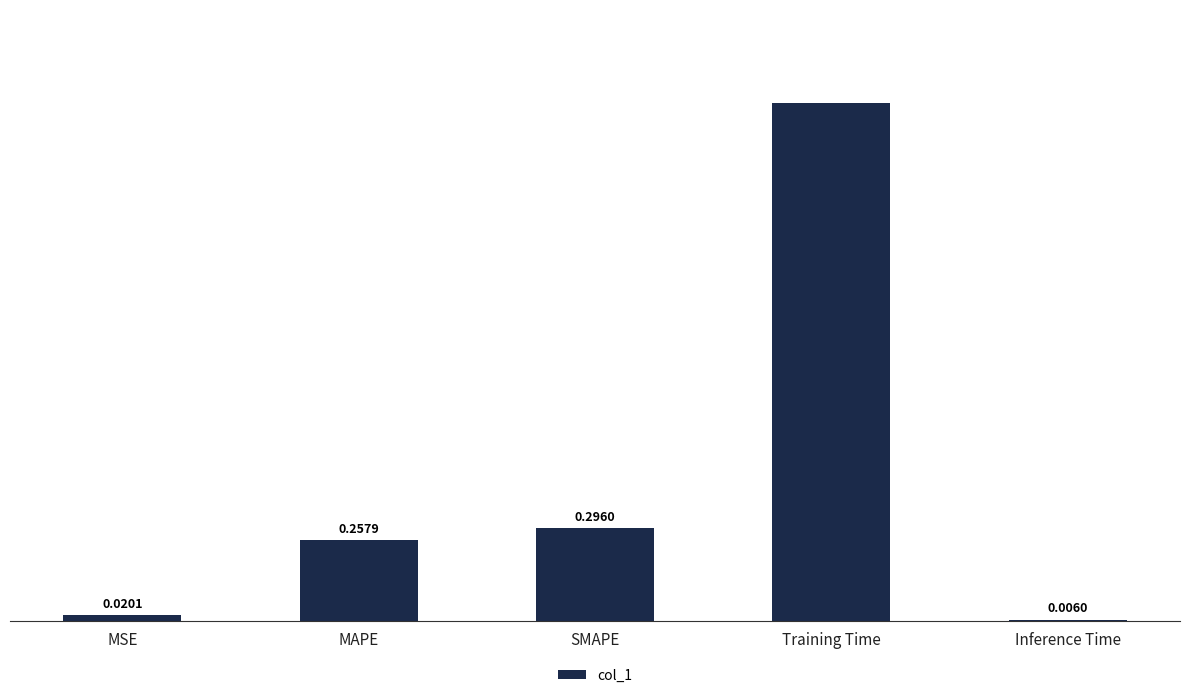

What is the sum of all values?

2.2